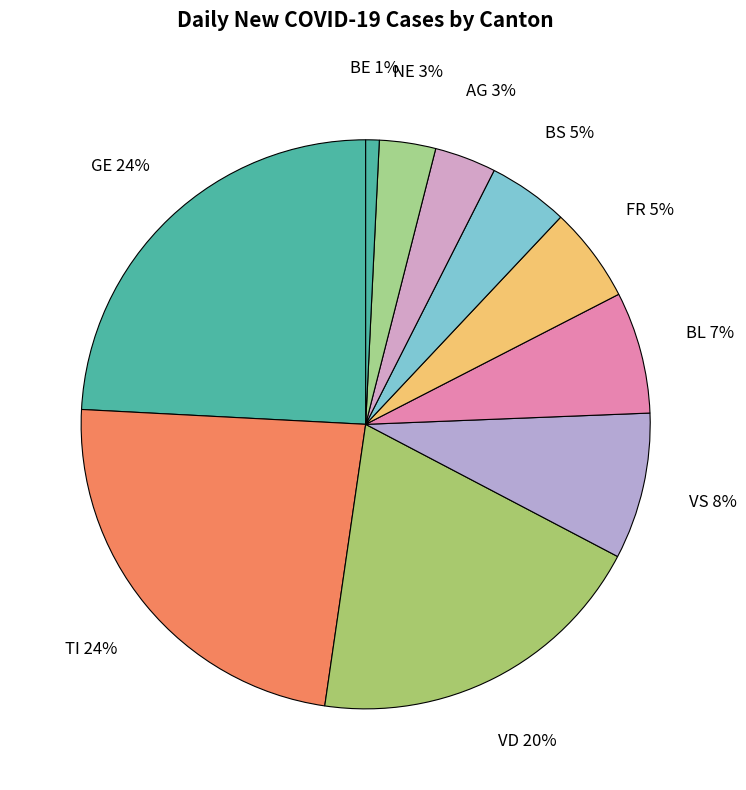

Is there a majority slice in this chart?

No